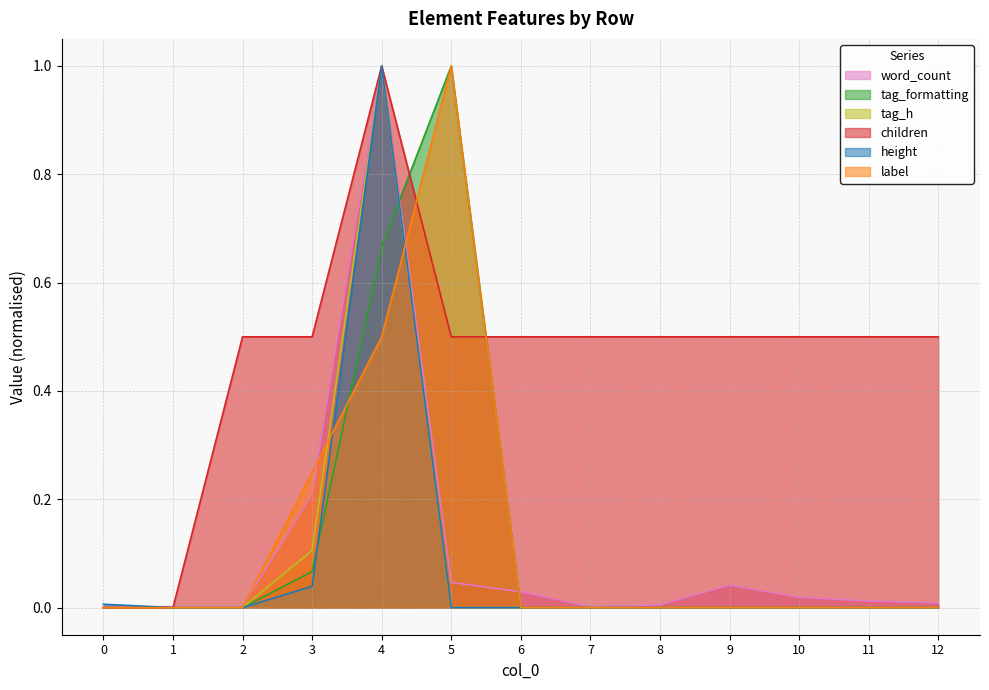

Which category has the highest value in the height series?

4